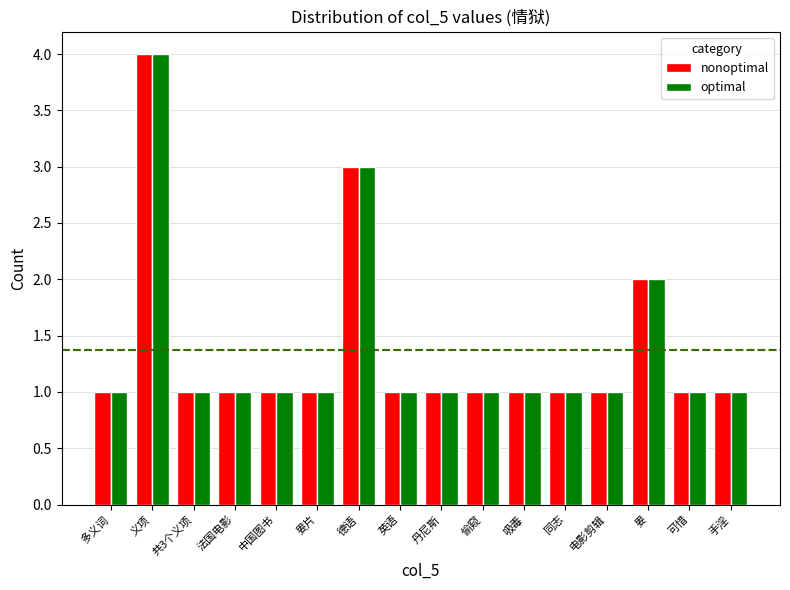

What is the smallest value displayed?

1